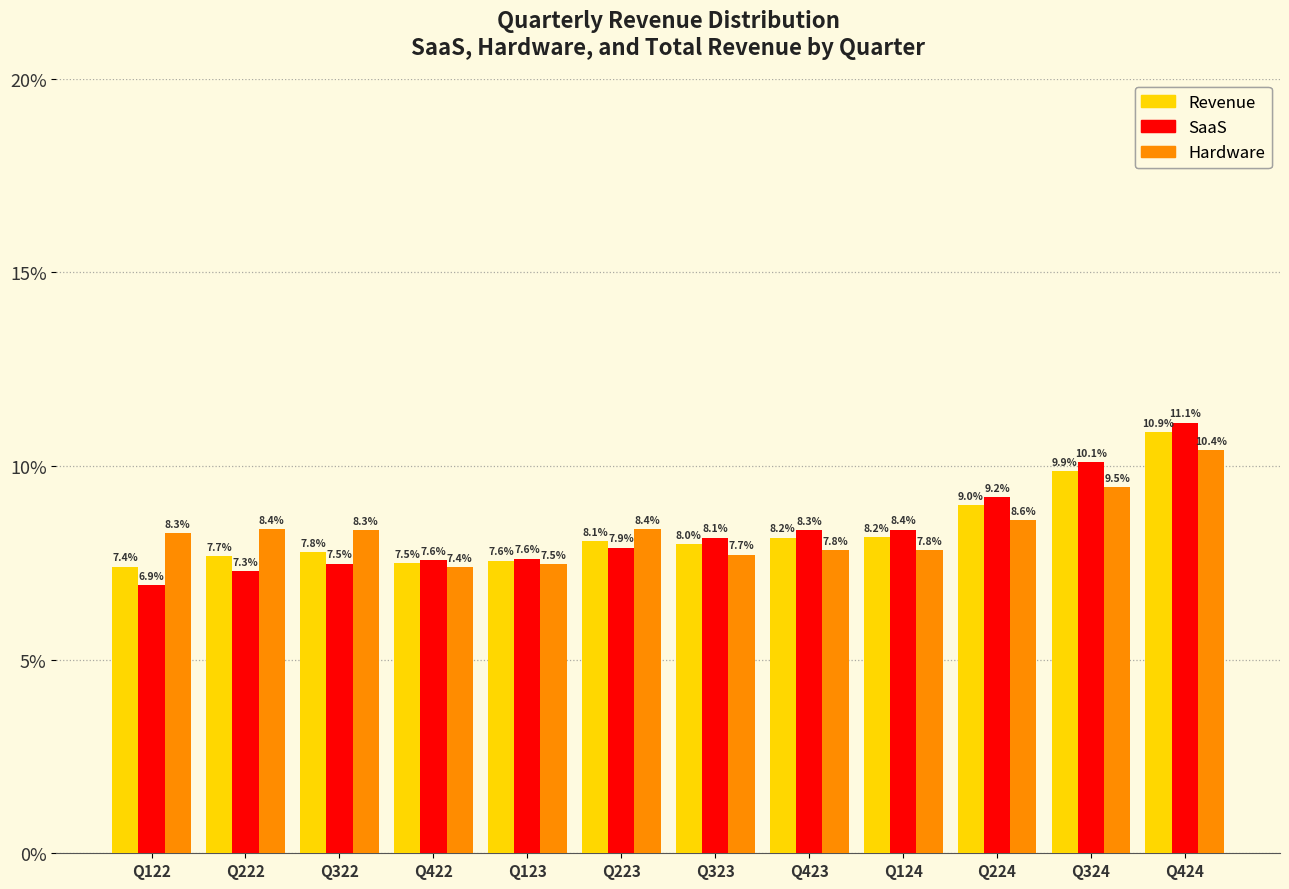

Reading right to left, extract all data points from this chart.

Revenue: Q424=10.9	Q324=9.9	Q224=9.0	Q124=8.2	Q423=8.2	Q323=8.0	Q223=8.1	Q123=7.6	Q422=7.5	Q322=7.8	Q222=7.7	Q122=7.4
SaaS: Q424=11.1	Q324=10.1	Q224=9.2	Q124=8.4	Q423=8.3	Q323=8.1	Q223=7.9	Q123=7.6	Q422=7.6	Q322=7.5	Q222=7.3	Q122=6.9
Hardware: Q424=10.4	Q324=9.5	Q224=8.6	Q124=7.8	Q423=7.8	Q323=7.7	Q223=8.4	Q123=7.5	Q422=7.4	Q322=8.3	Q222=8.4	Q122=8.3